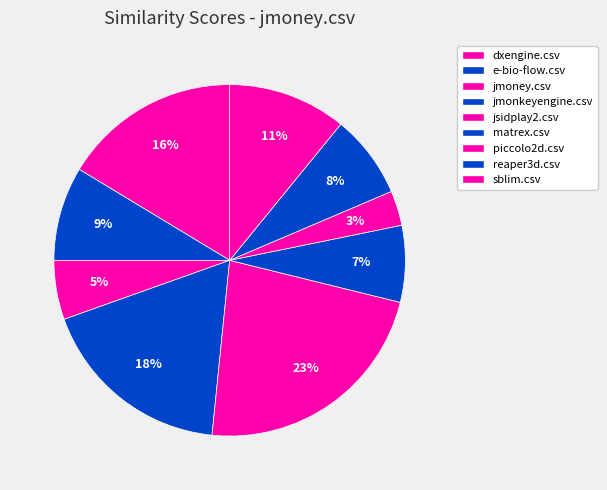

Which has a higher value, matrex.csv or jmonkeyengine.csv?

jmonkeyengine.csv